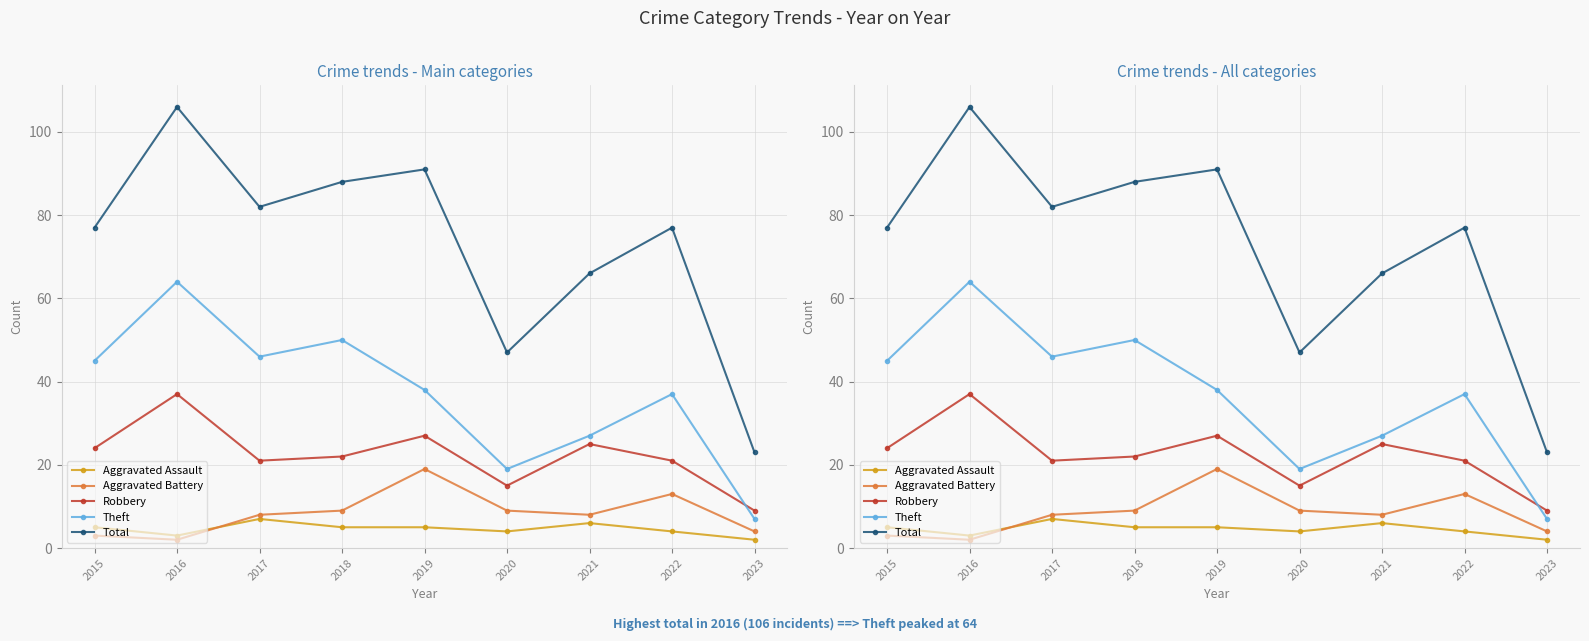

True or false: Total and Theft intersect in this chart.

False